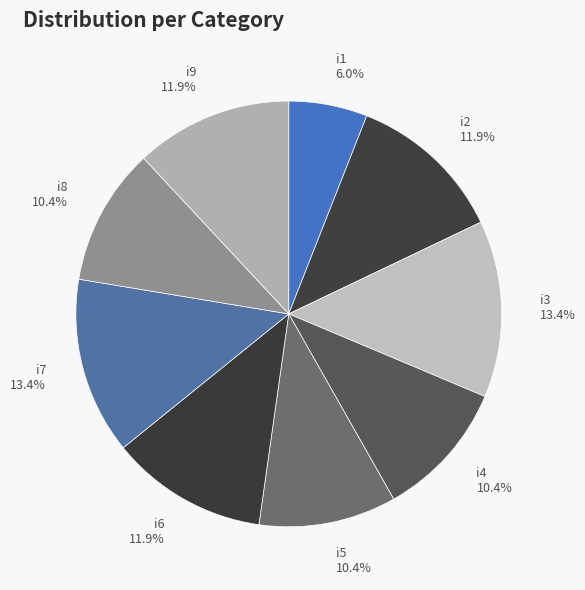

Is it true that i7 is 28% of the pie?

False